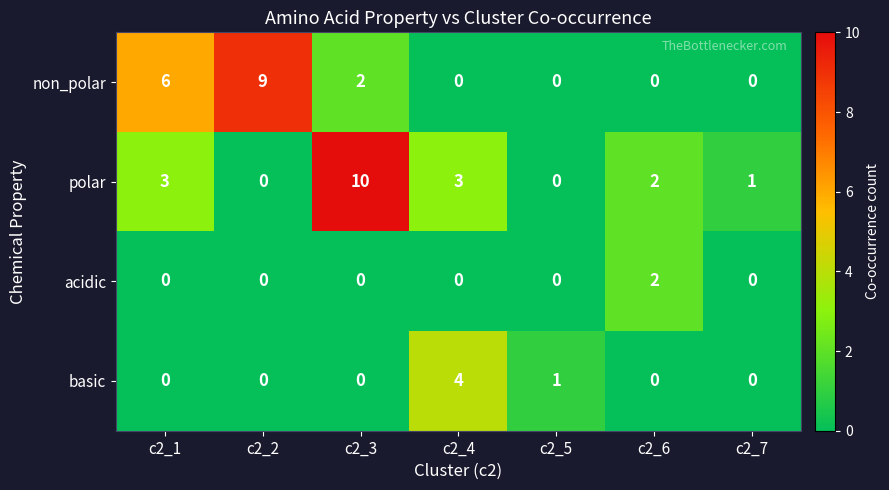

List the series in order of their peak value, highest first.

polar, non_polar, basic, acidic